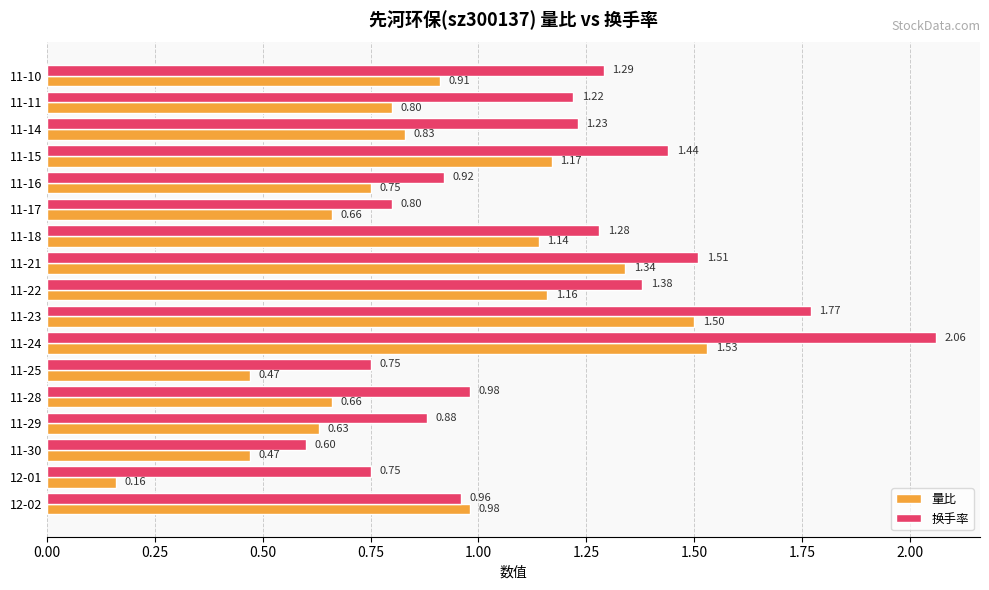

Rank the series by their maximum value, from lowest to highest.

量比, 换手率